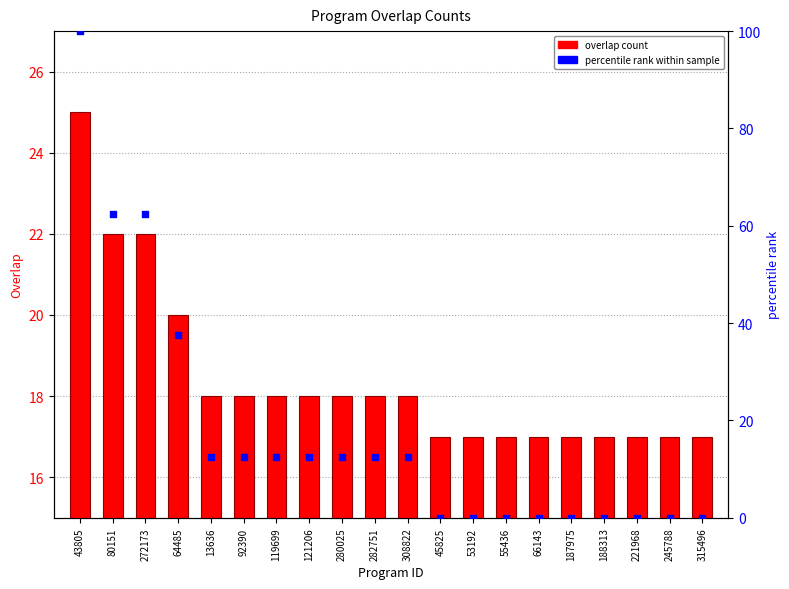

Is the value of overlap count at 43805 greater than the value of percentile rank within sample at 64485?

No